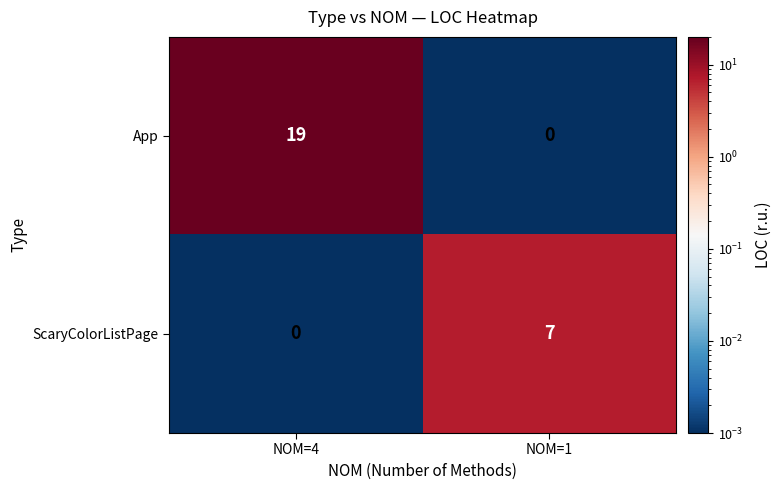

The ScaryColorListPage series shows 4 at NOM=4. True or false?

False